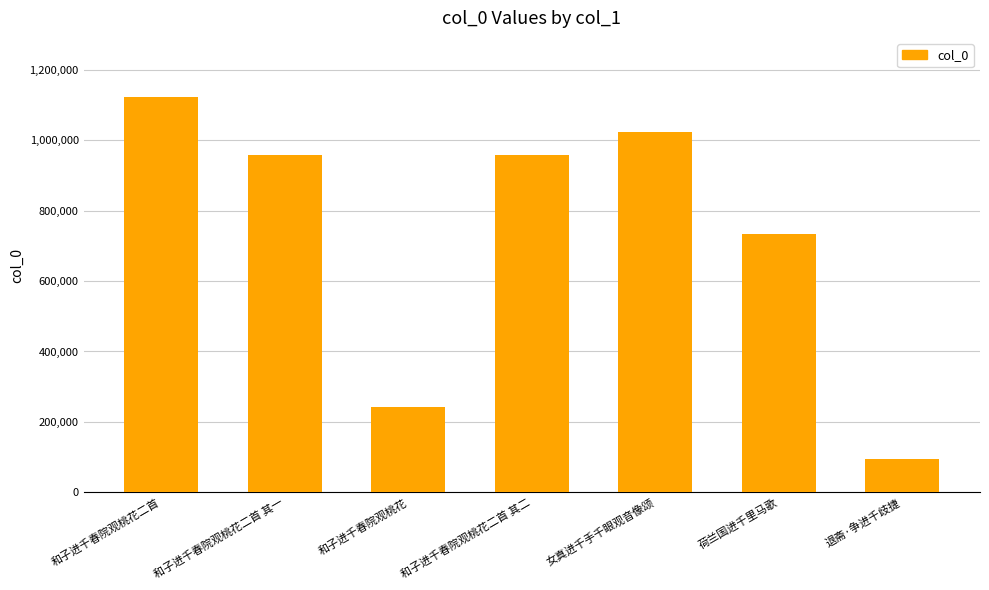

What is the label of the 5th bar from the left?

女真进千手千眼观音像颂